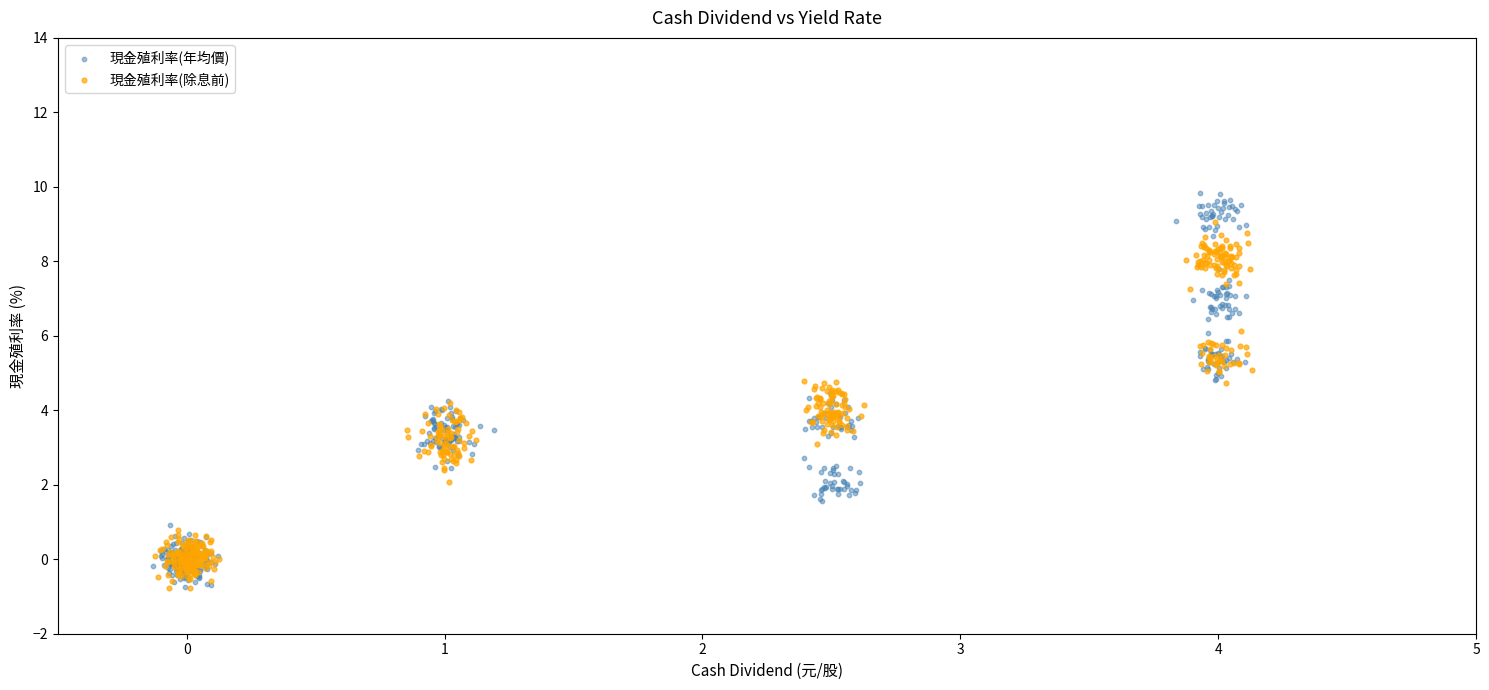

Which series has the widest spread of Y values?

現金殖利率(年均價)